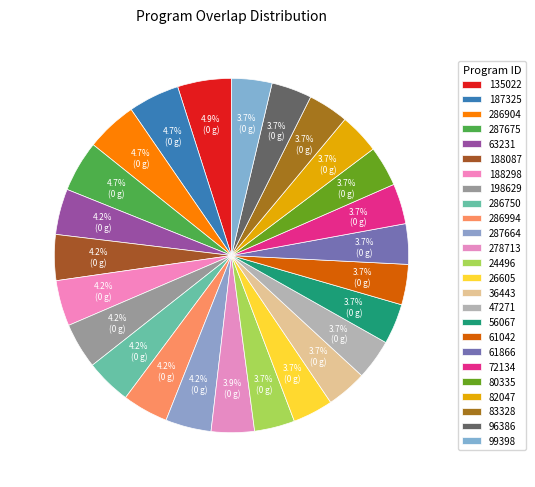

How many segments does this pie chart have?

25